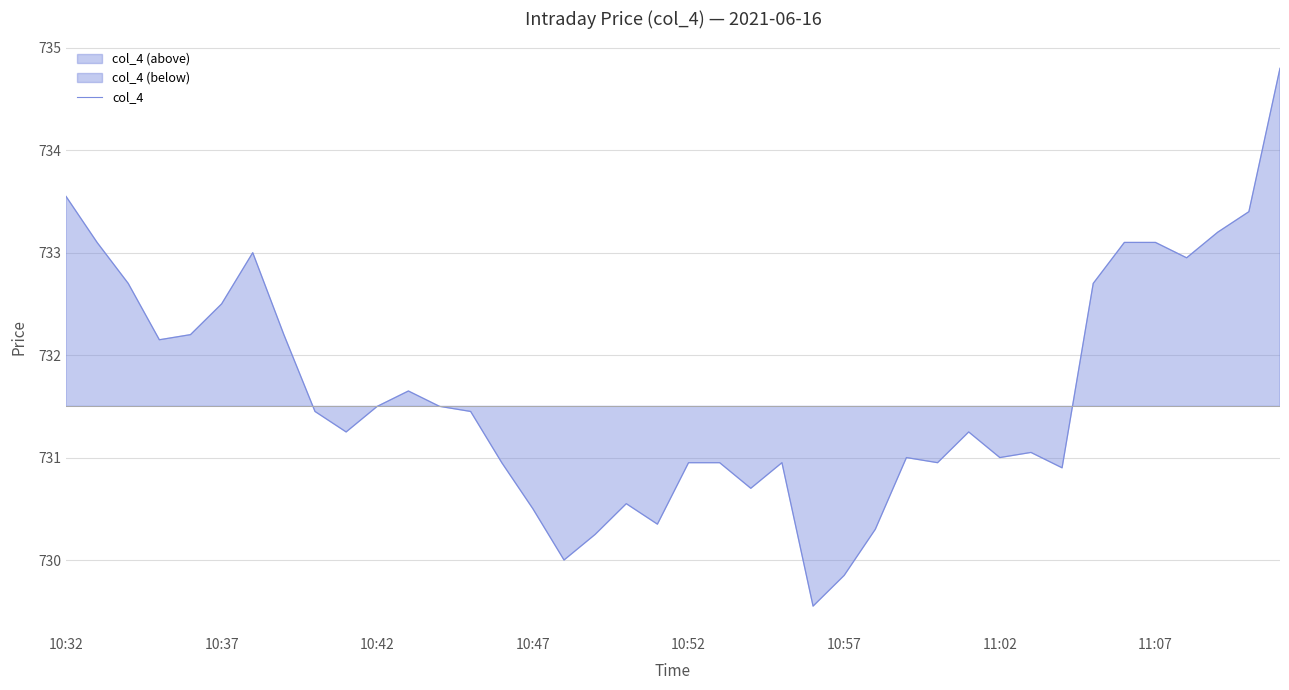

True or false: col_4 has a value of 731.0 at 11:02.

True